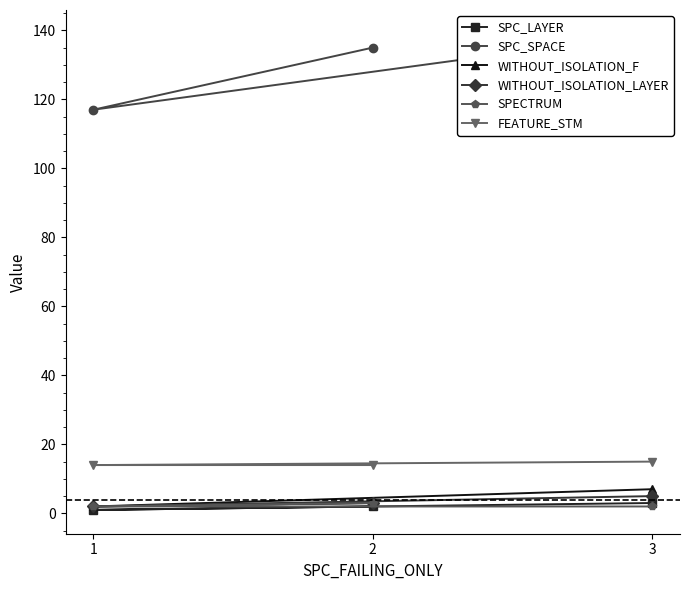

Is the value of WITHOUT_ISOLATION_LAYER at 1 greater than the value of SPC_SPACE at 2?

No